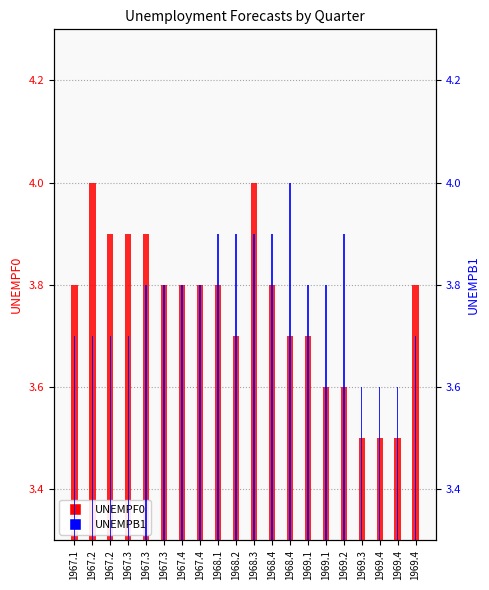

What is the difference between the second highest and second lowest values in the UNEMPB1 series?

0.3